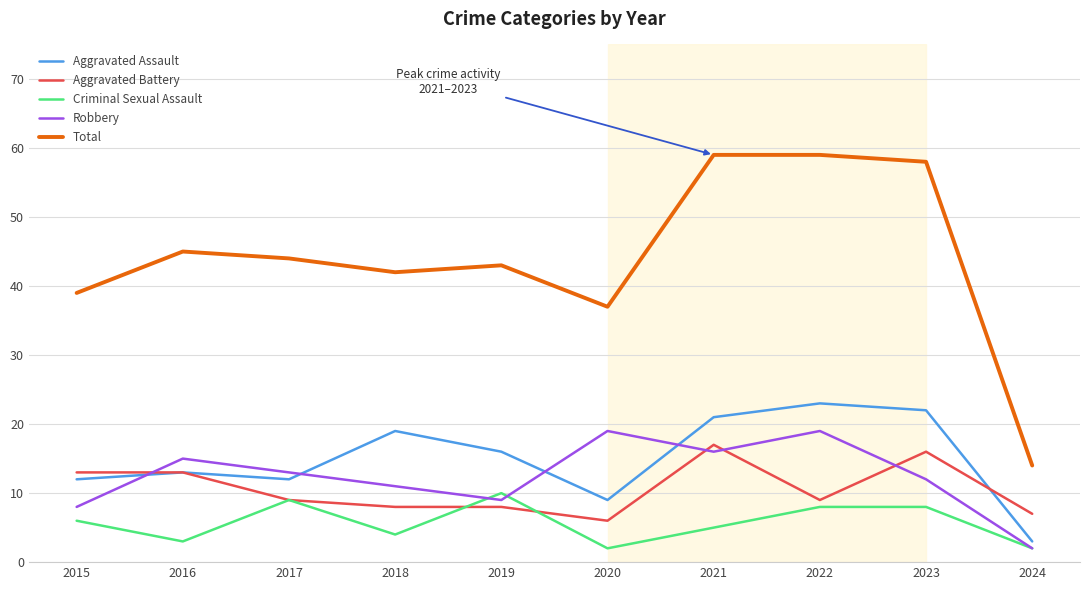

True or false: Aggravated Battery has a value of 3 at 2016.

False